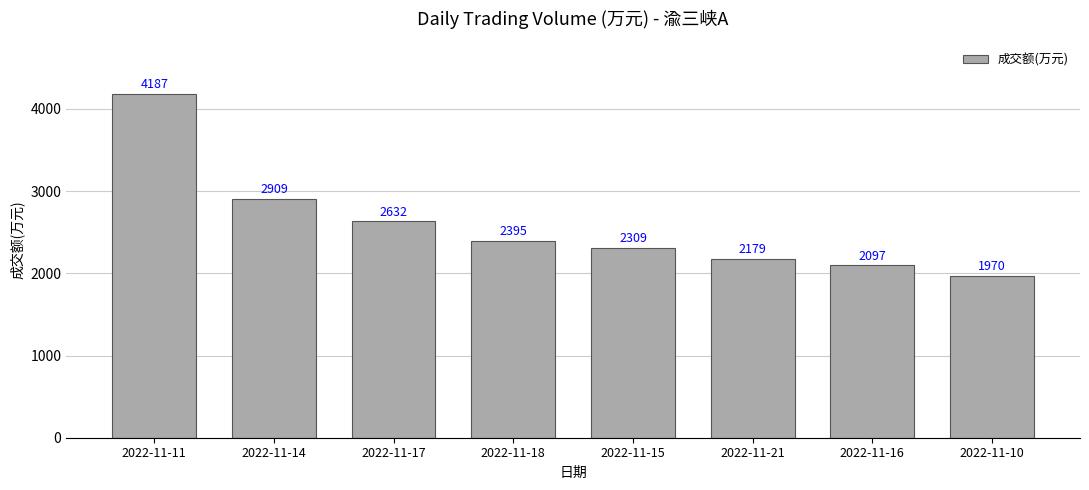

What is the difference between the maximum and second lowest values?

2090